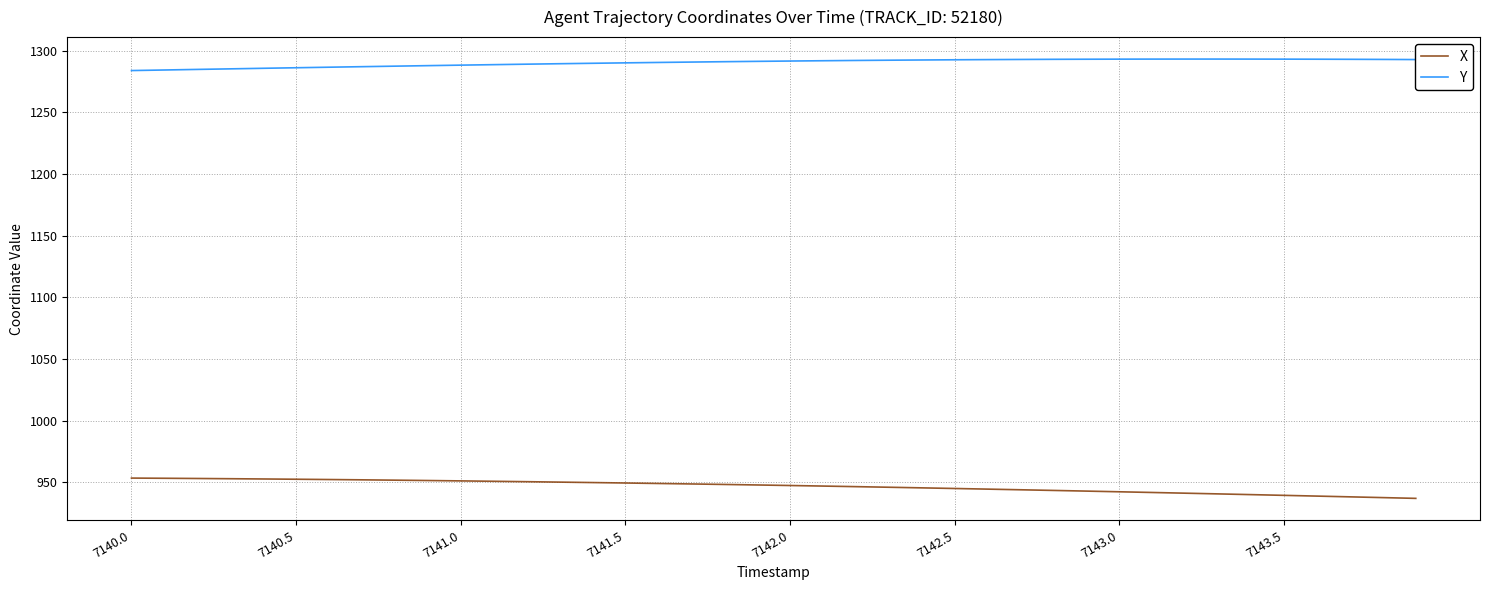

Rank the series by their average value, from lowest to highest.

X, Y